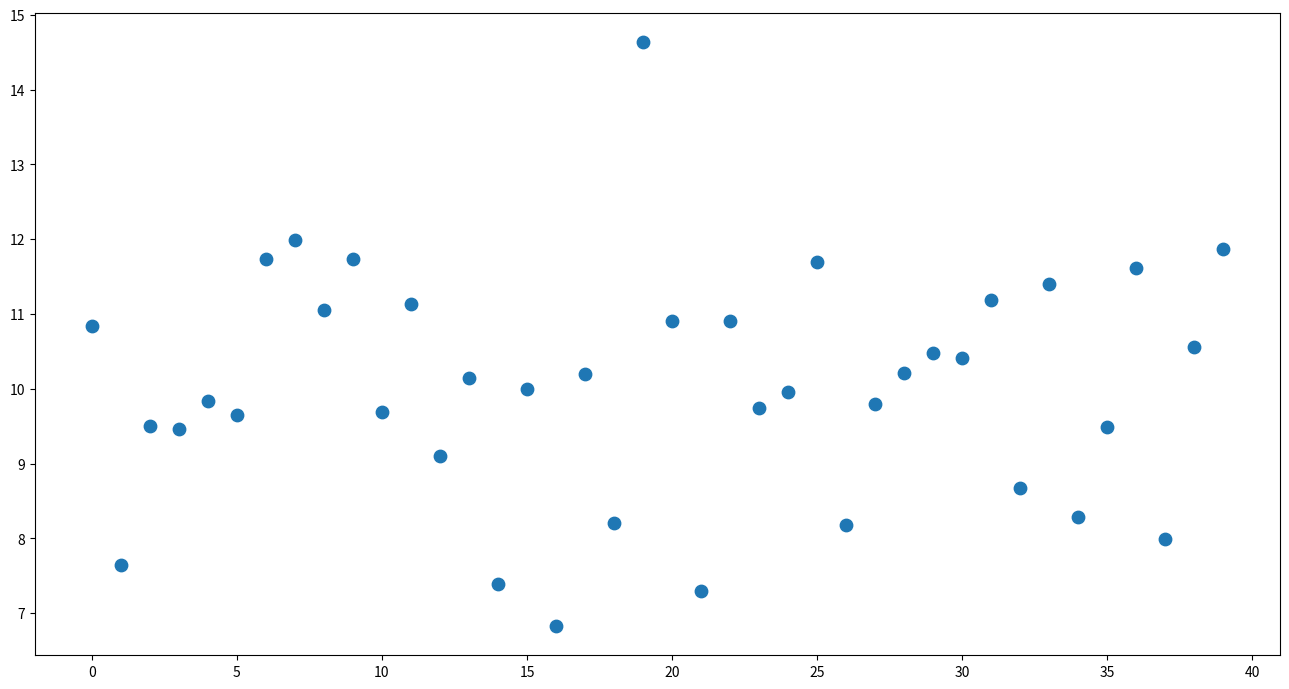

What is the range of Y values (max minus min)?

7.8